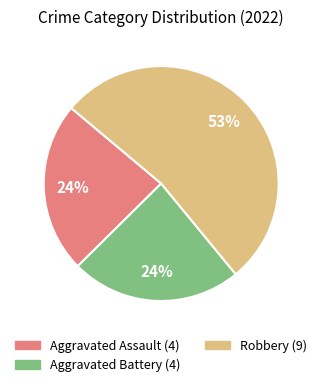

To the nearest percent, what is the average slice percentage?

33%